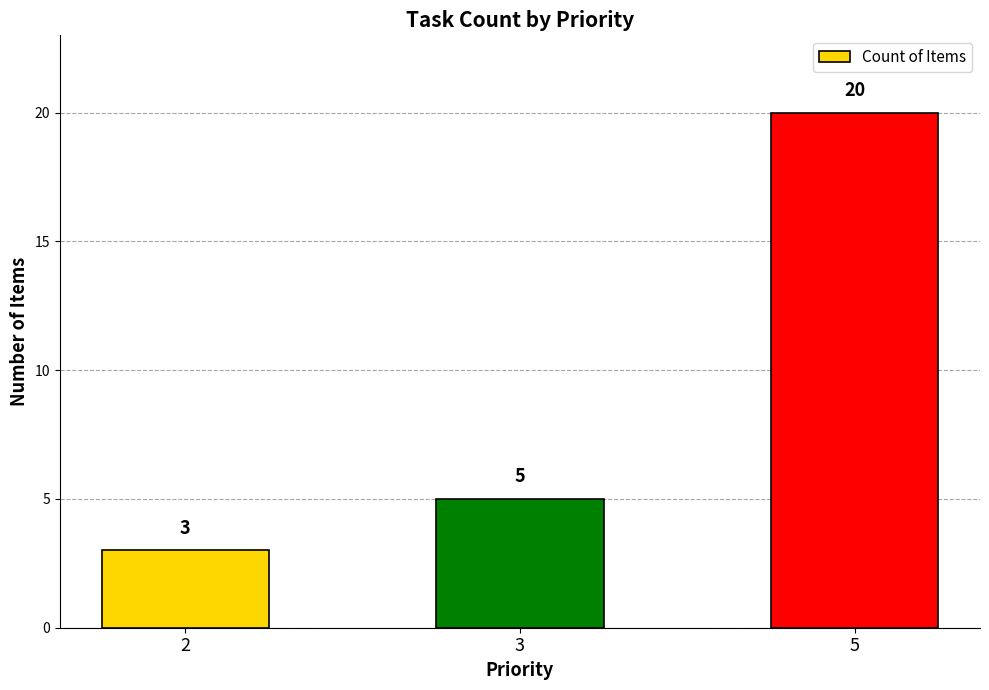

Count the values in the range 3 to 20.

3